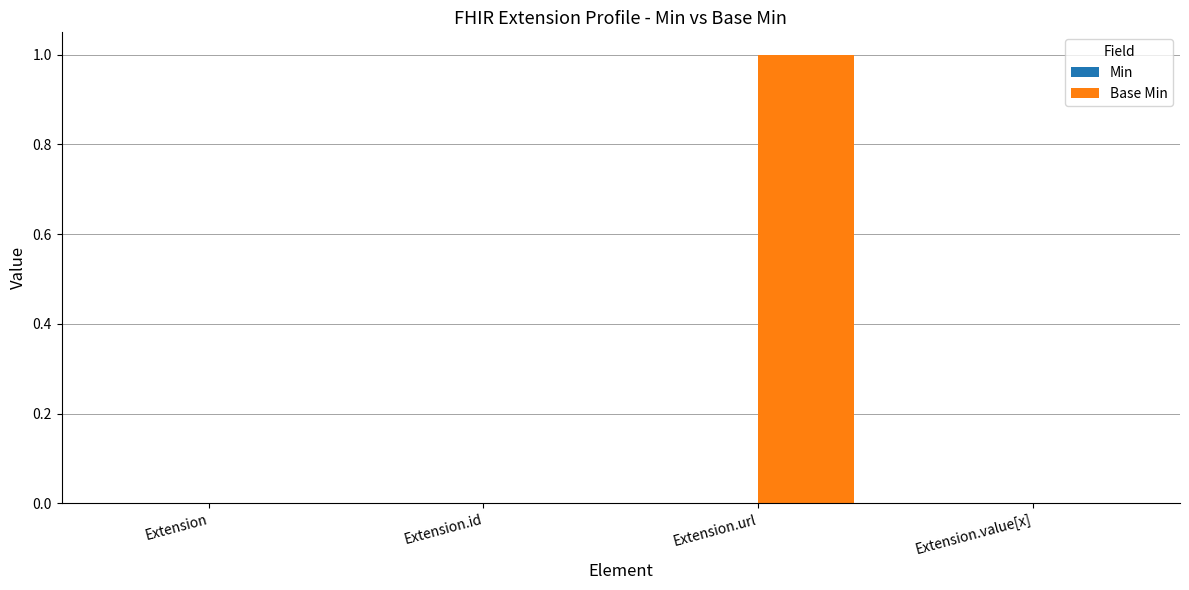

True or false: the data shows 0 at Extension.value[x].

True